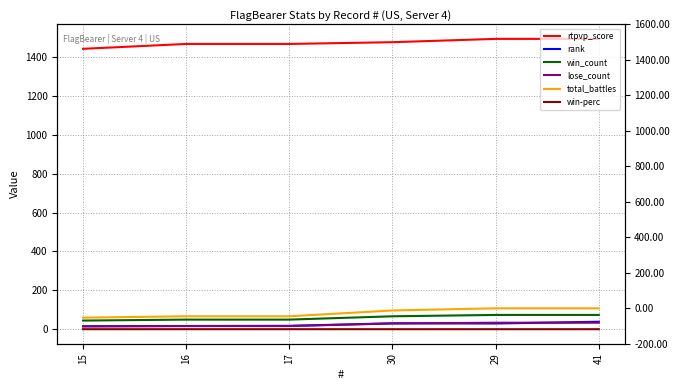

Count the number of categories in the chart.

6